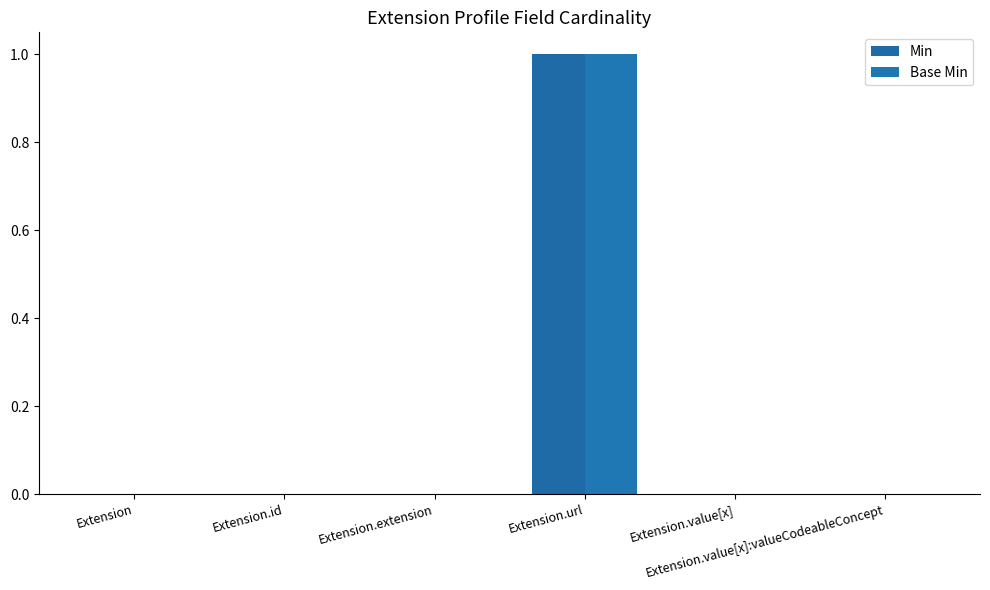

How many data points does each series have?

6